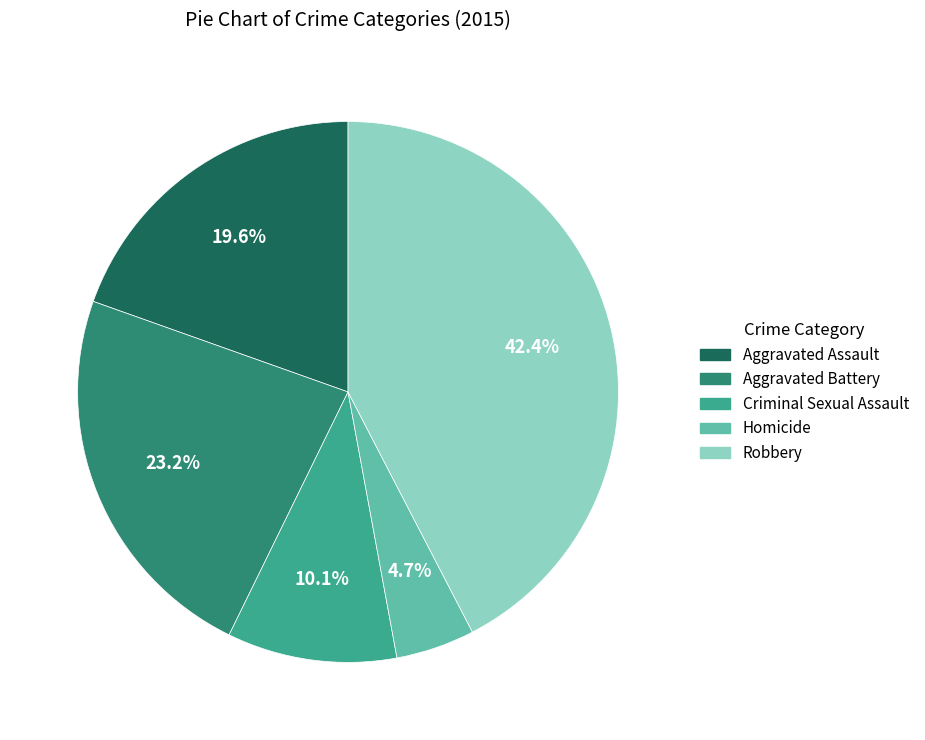

Which slice is the smallest?

Homicide